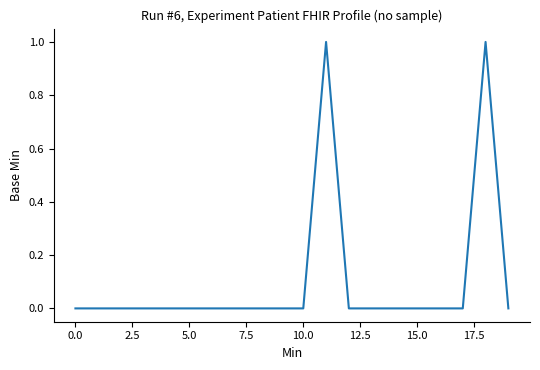

Is this an area chart (filled region under the line)?

No